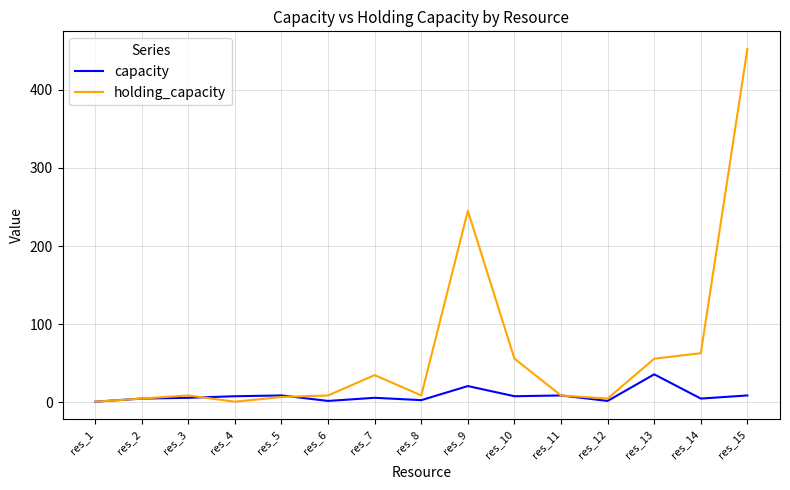

Rank the series by their maximum value, from highest to lowest.

holding_capacity, capacity